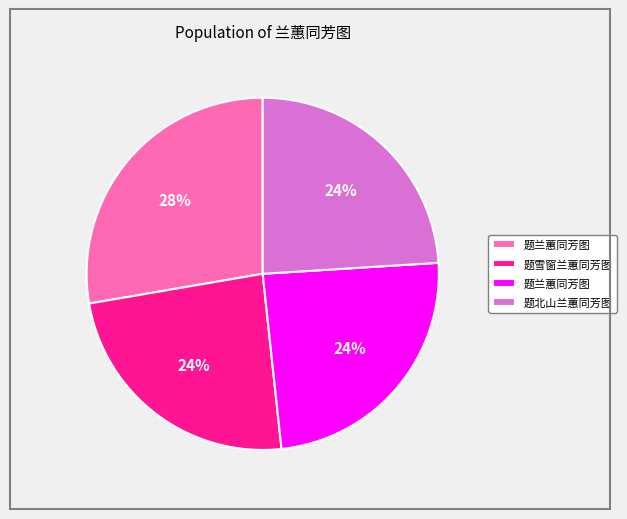

To the nearest percent, what is the difference between the largest and smallest slice percentages?

4%